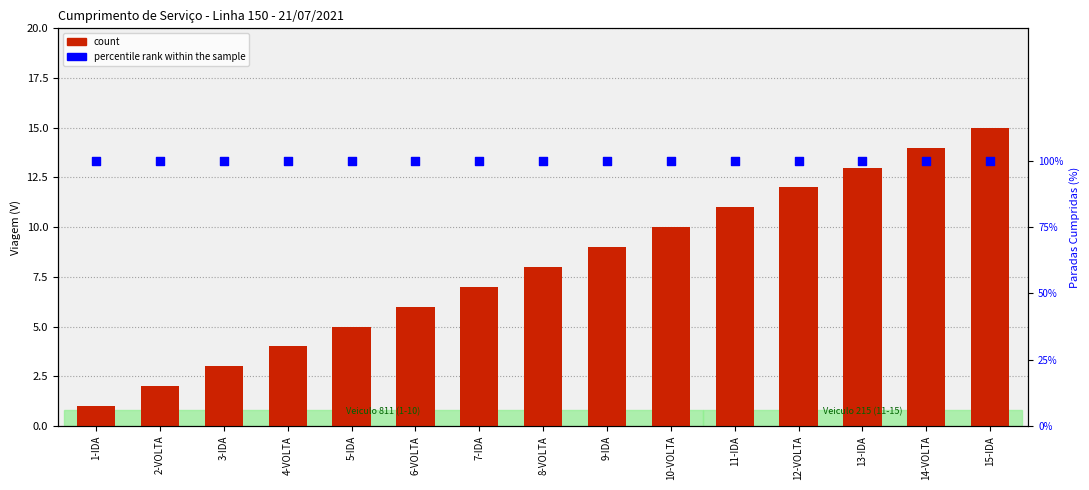

What is the total value across all series at 3-IDA?

103